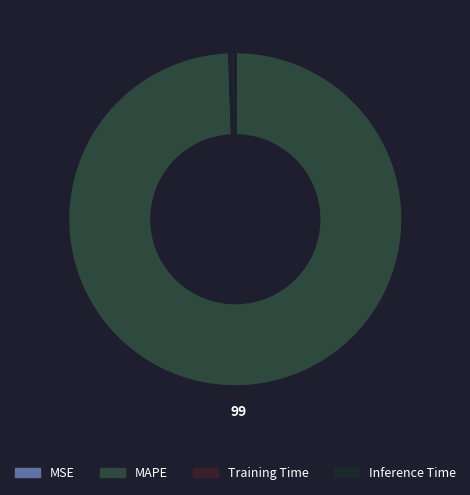

To the nearest percent, what is the difference between the Inference Time and MSE slice percentages?

1%